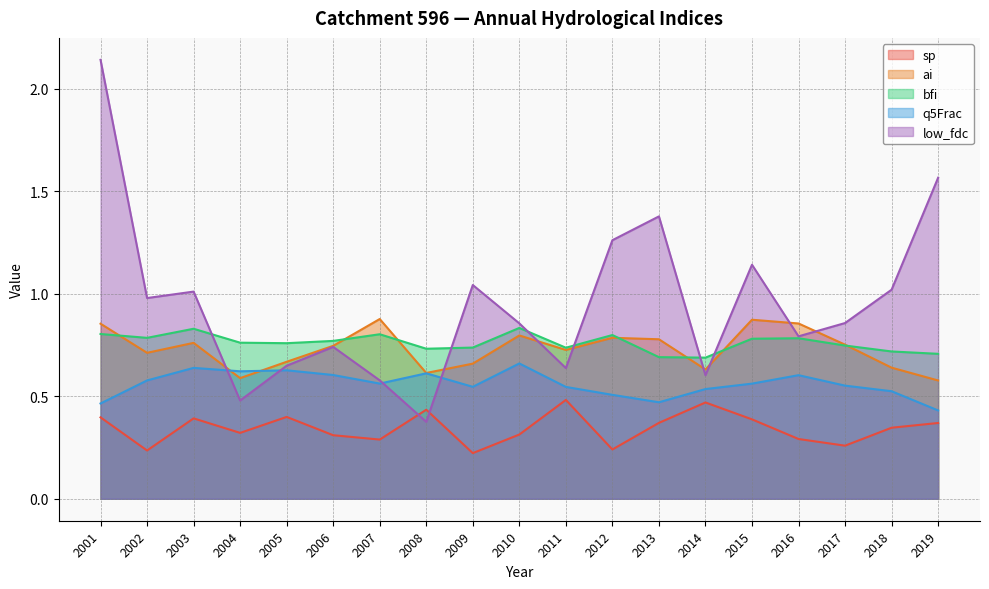

Which category has the lowest value in the low_fdc series?

2008